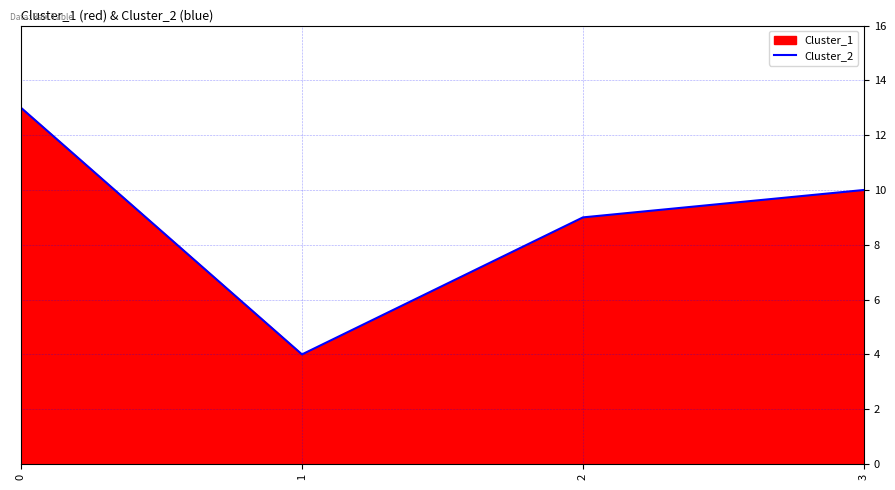

What is the difference between the second highest and minimum values?

6